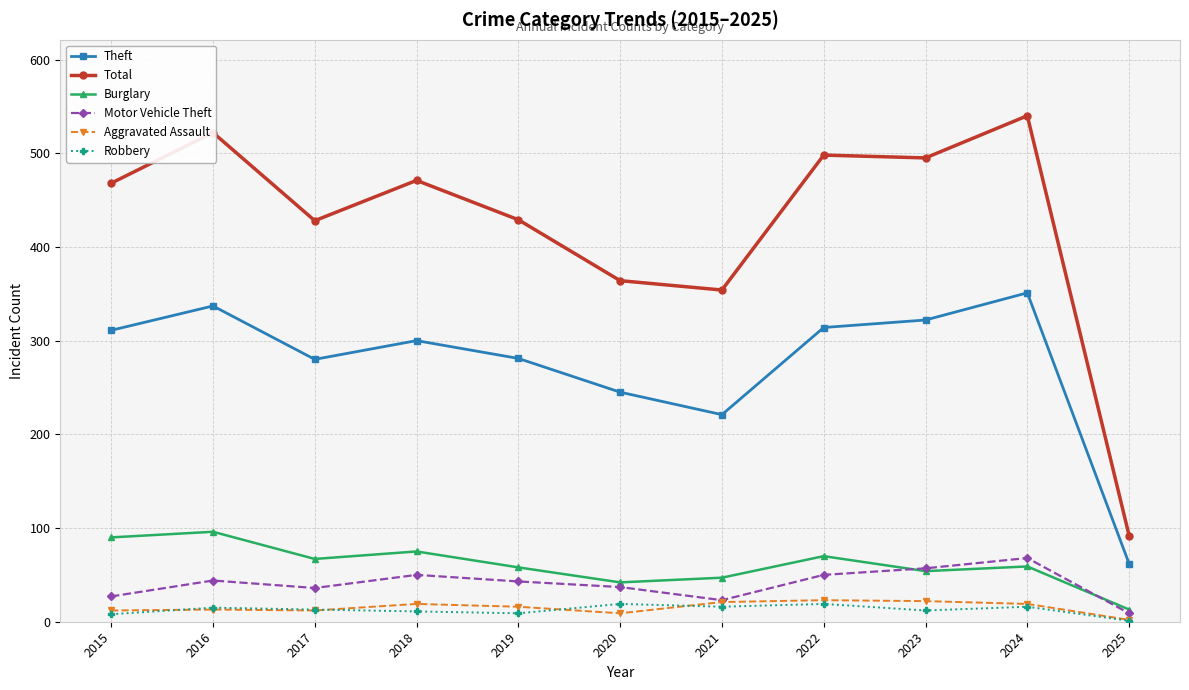

True or false: Theft and Aggravated Assault intersect in this chart.

False